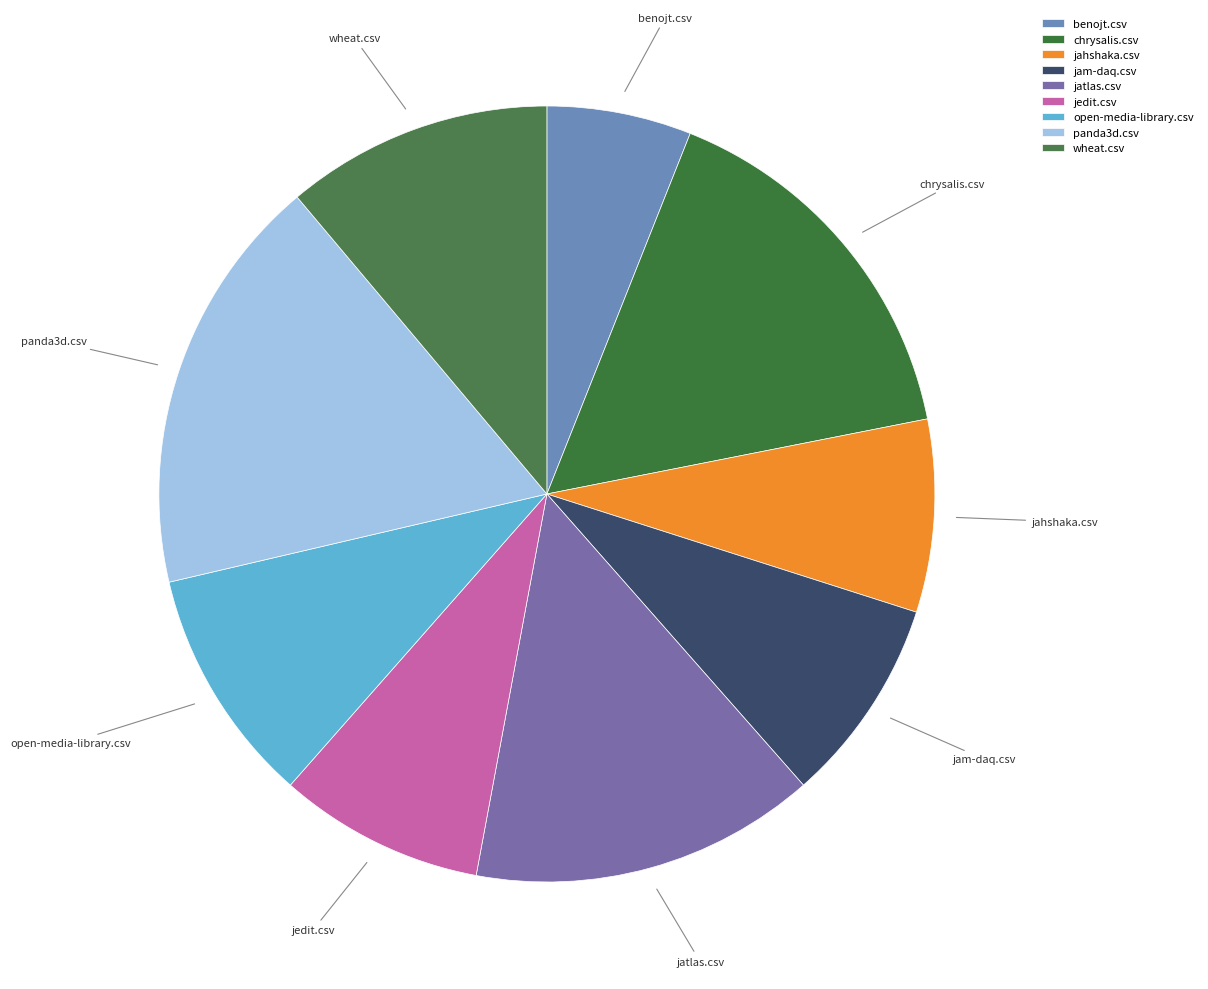

Does any single category account for the majority?

No